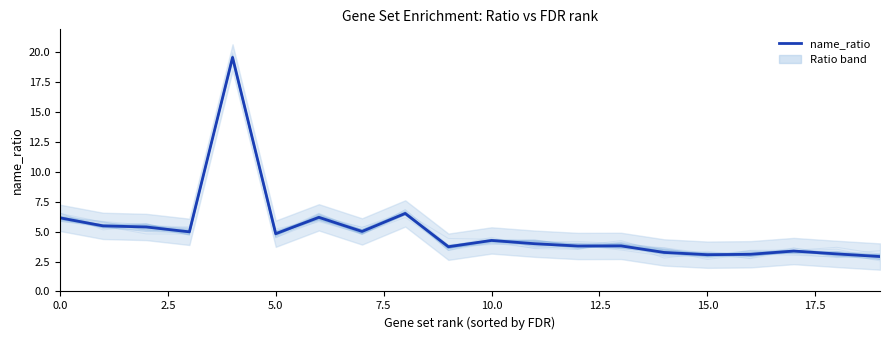

How many data points are above 4?

10